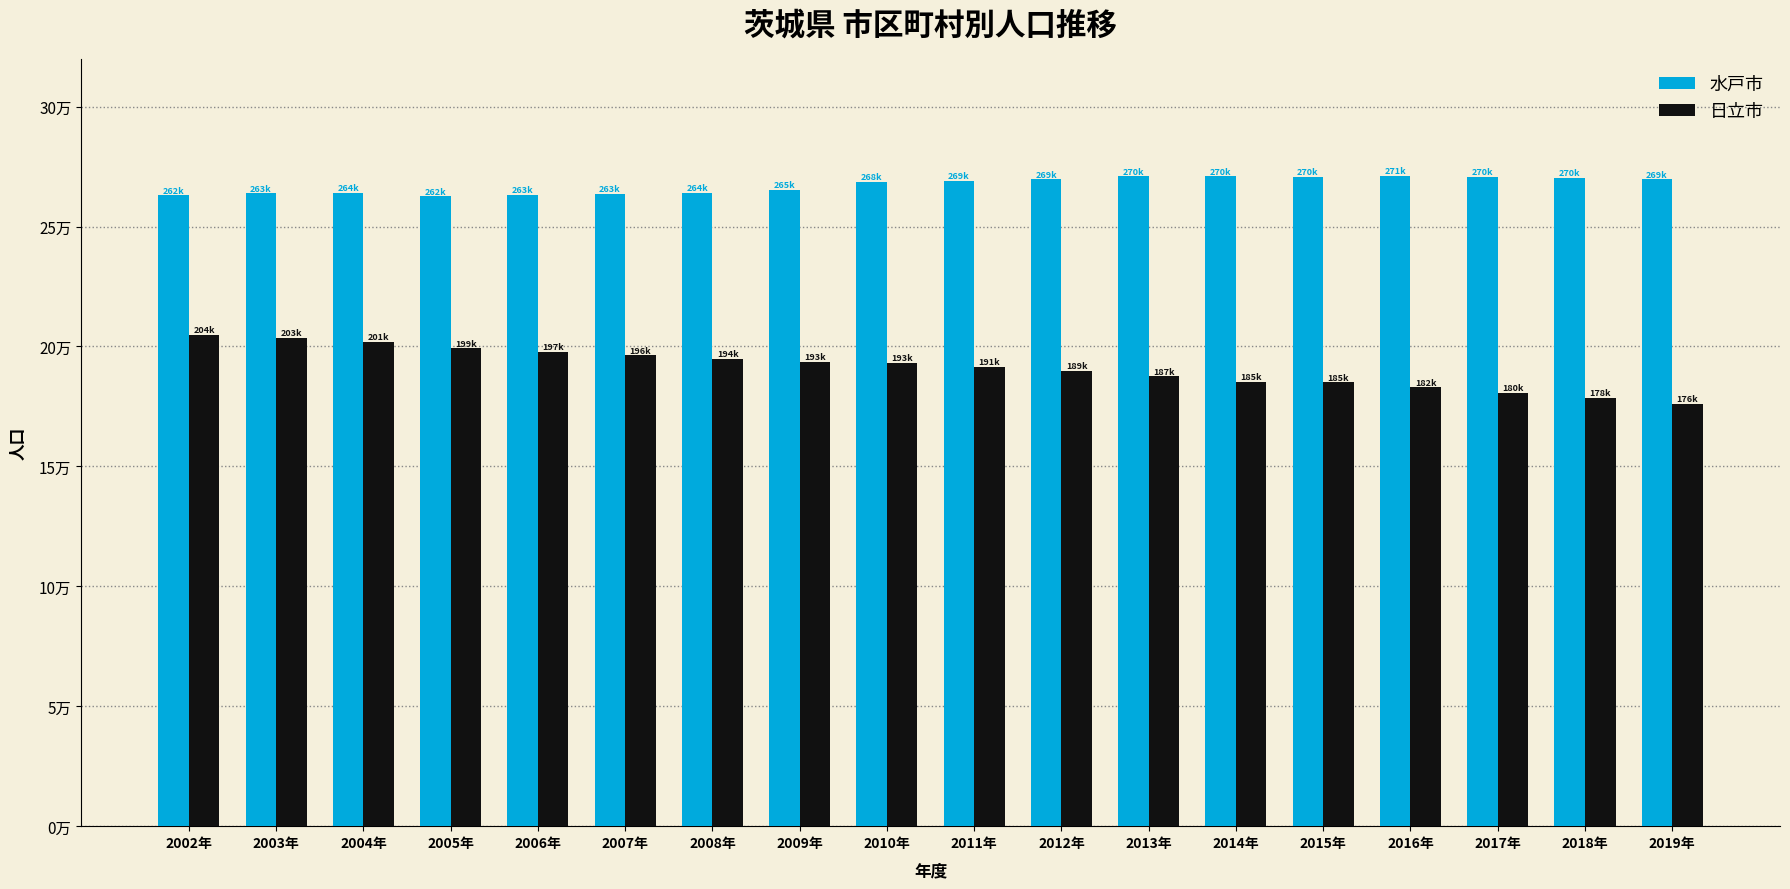

What is the label of the 12th bar from the left?

2013年